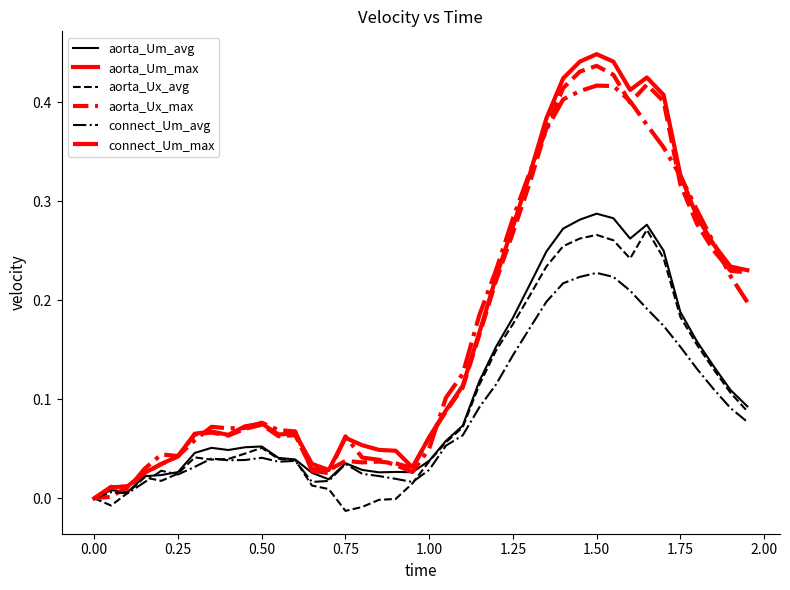

Which series has the largest range (max minus min)?

aorta_Um_max